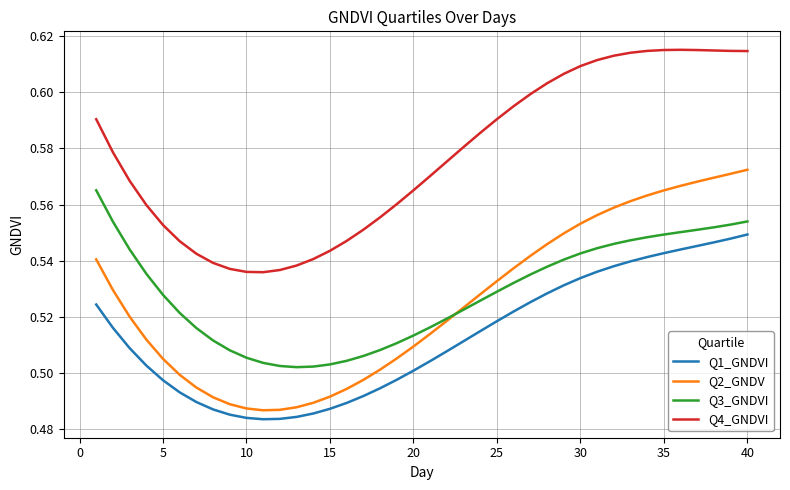

Which series has the largest range (max minus min)?

Q2_GNDV